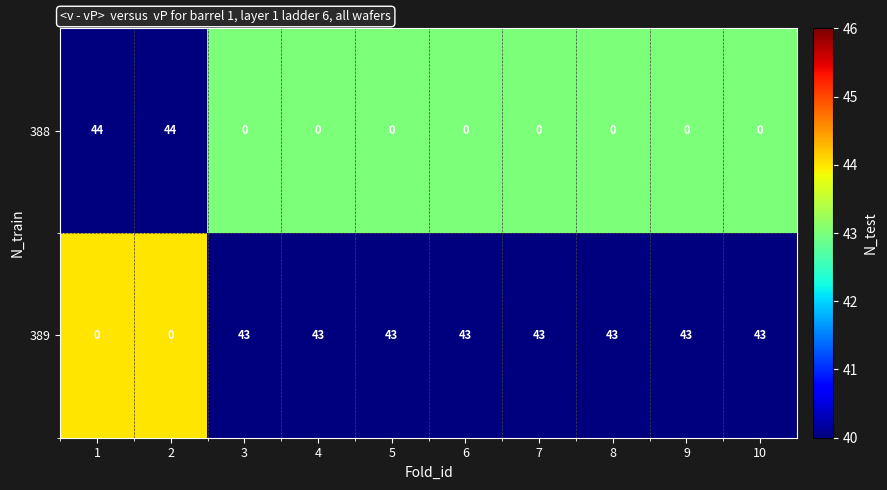

Which series has the largest total across all categories?

389